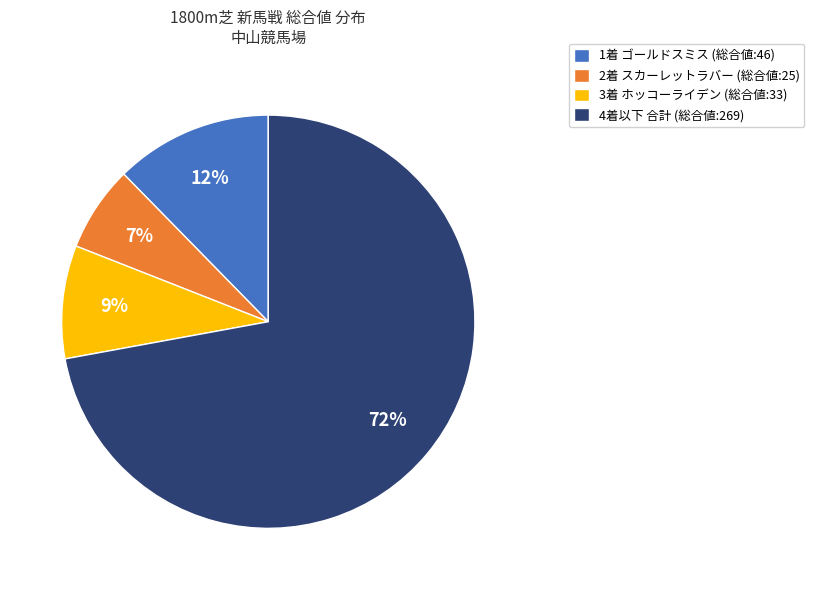

To the nearest percent, what percentage of the pie is 3着 ホッコーライデン (総合値:33)?

9%